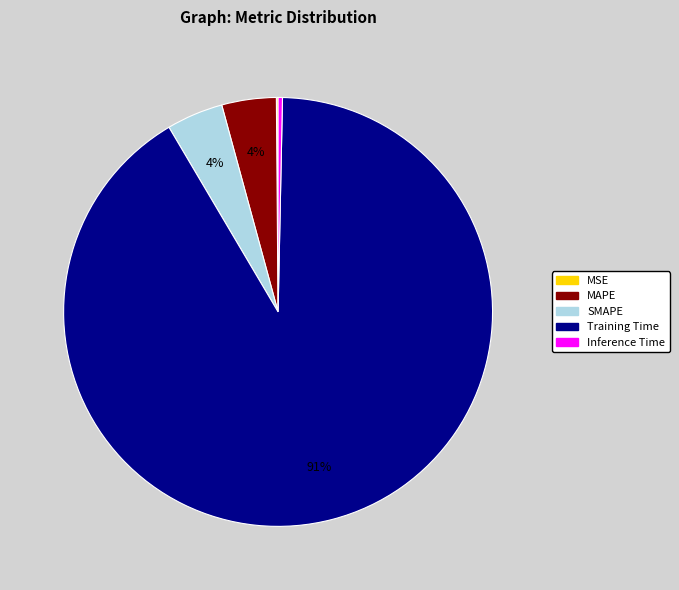

Does SMAPE represent more than half of the total?

No